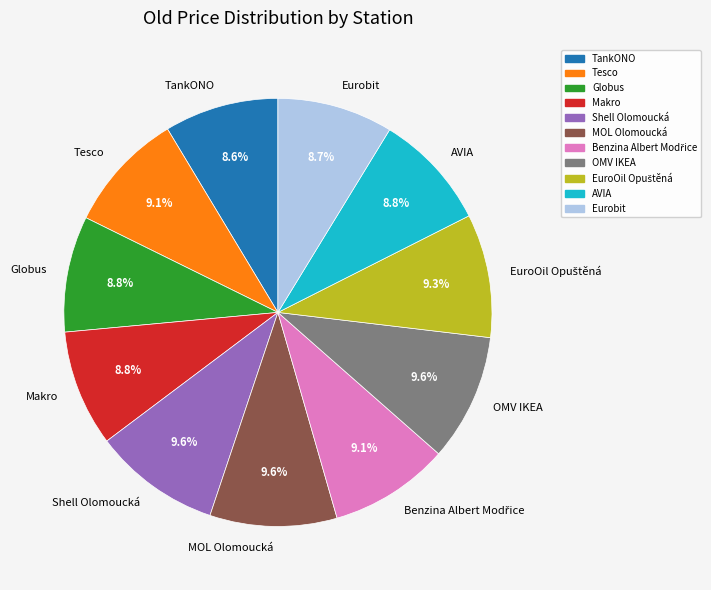

How many segments does this pie chart have?

11